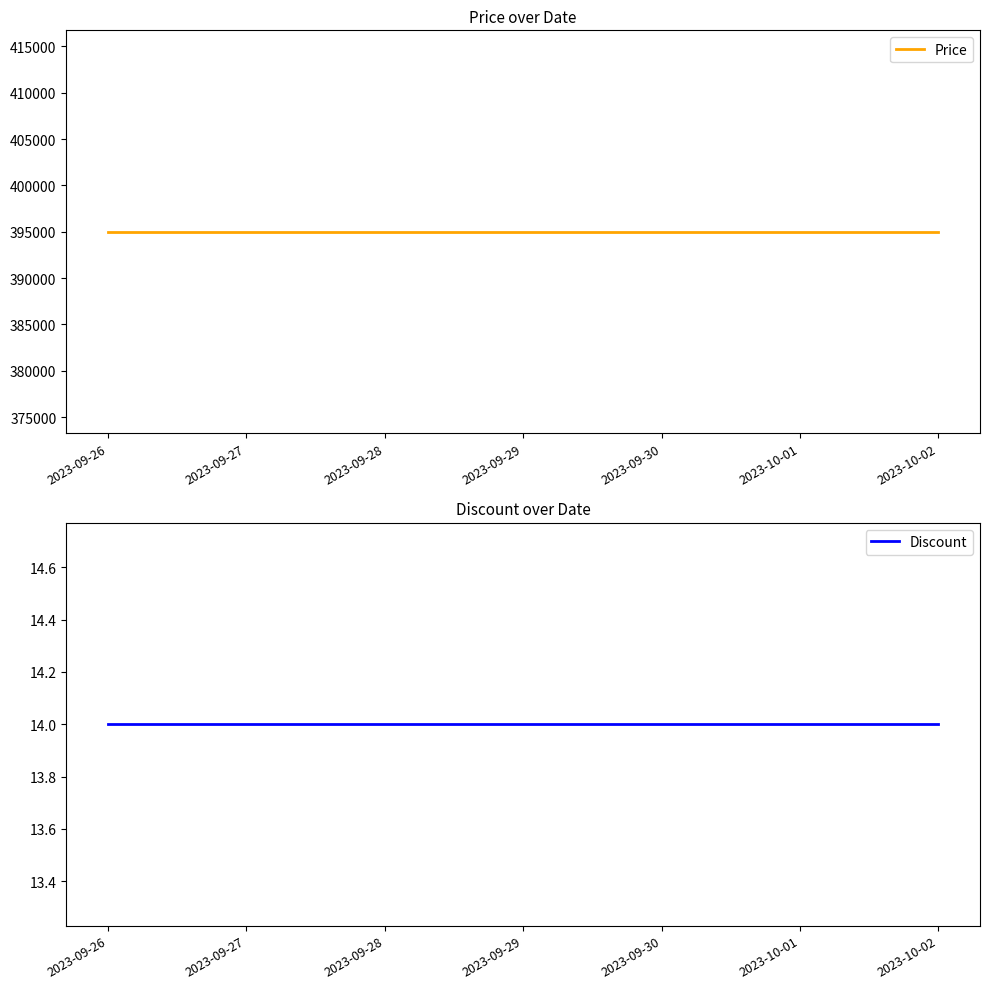

The value of Discount at 2023-09-26 is 14. True or false?

True